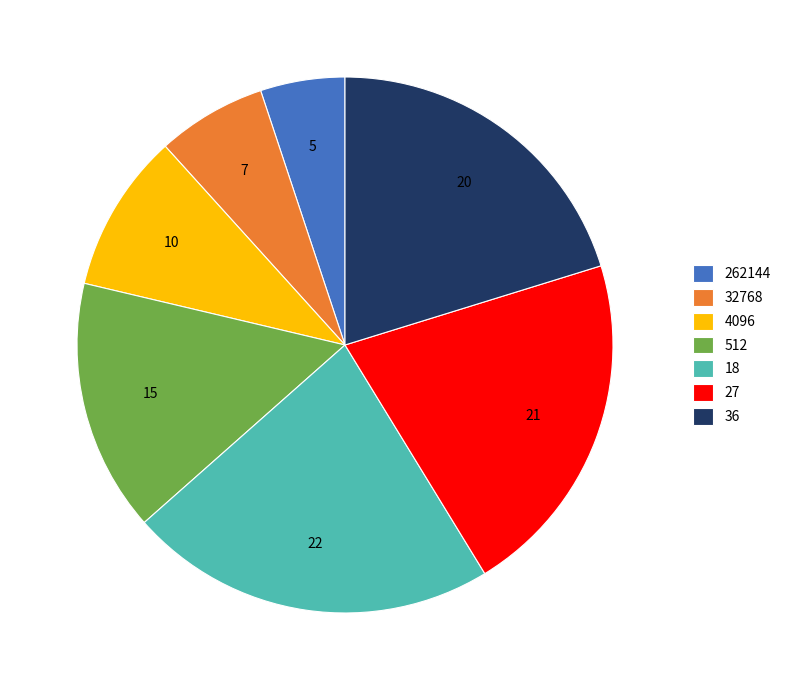

Count the number of slices in the pie.

7